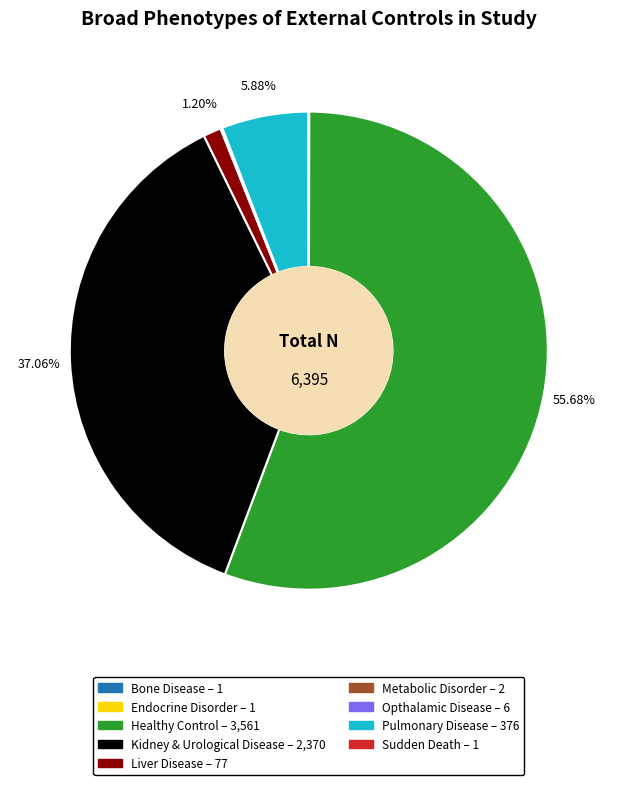

Is there any slice that represents more than half of the pie?

Yes